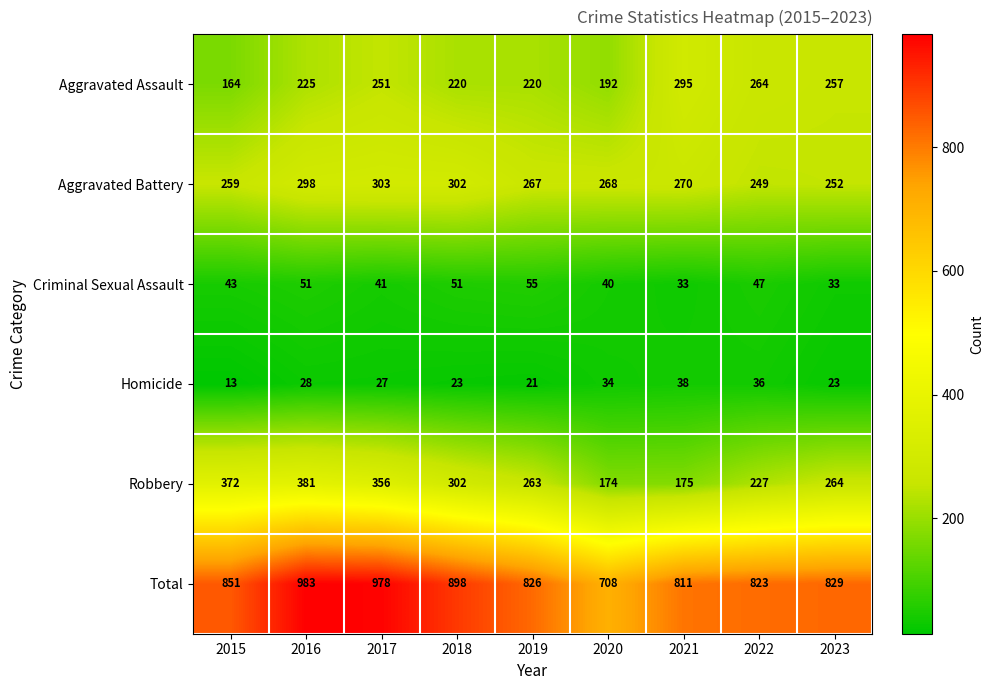

Which series has the widest spread of values?

Total